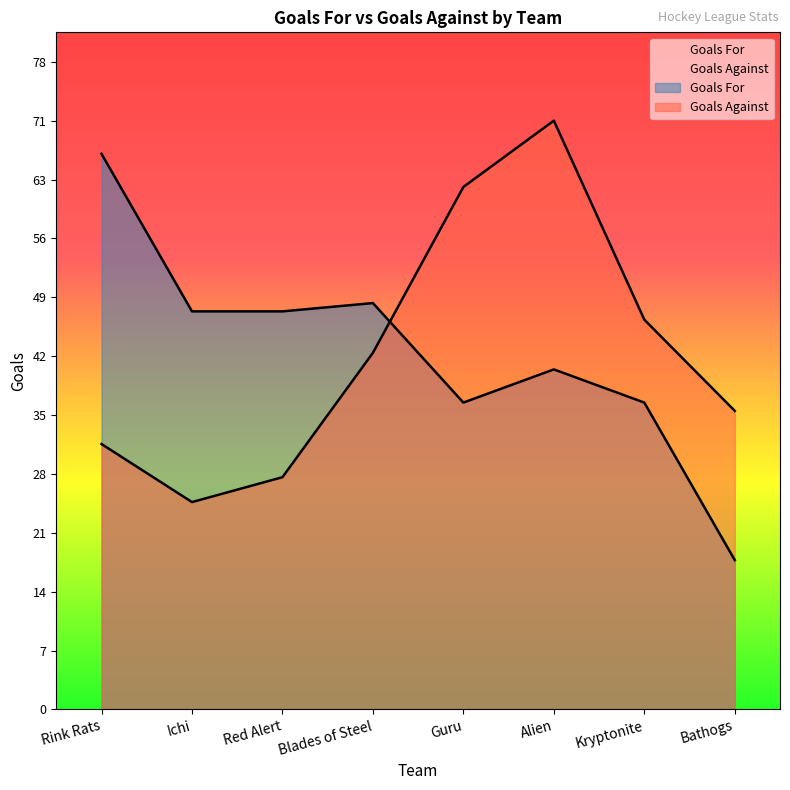

How many intersections are there between Goals For and Goals Against?

1